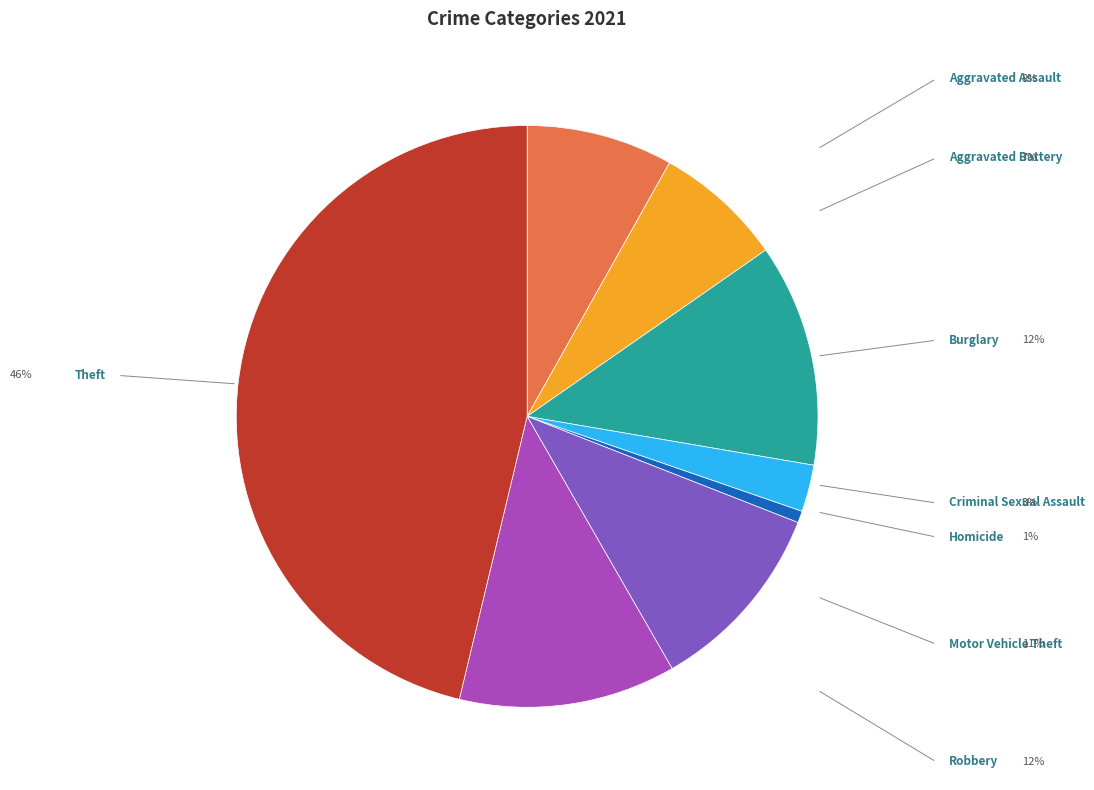

Do Aggravated Assault and Homicide together represent more than half of the pie?

No